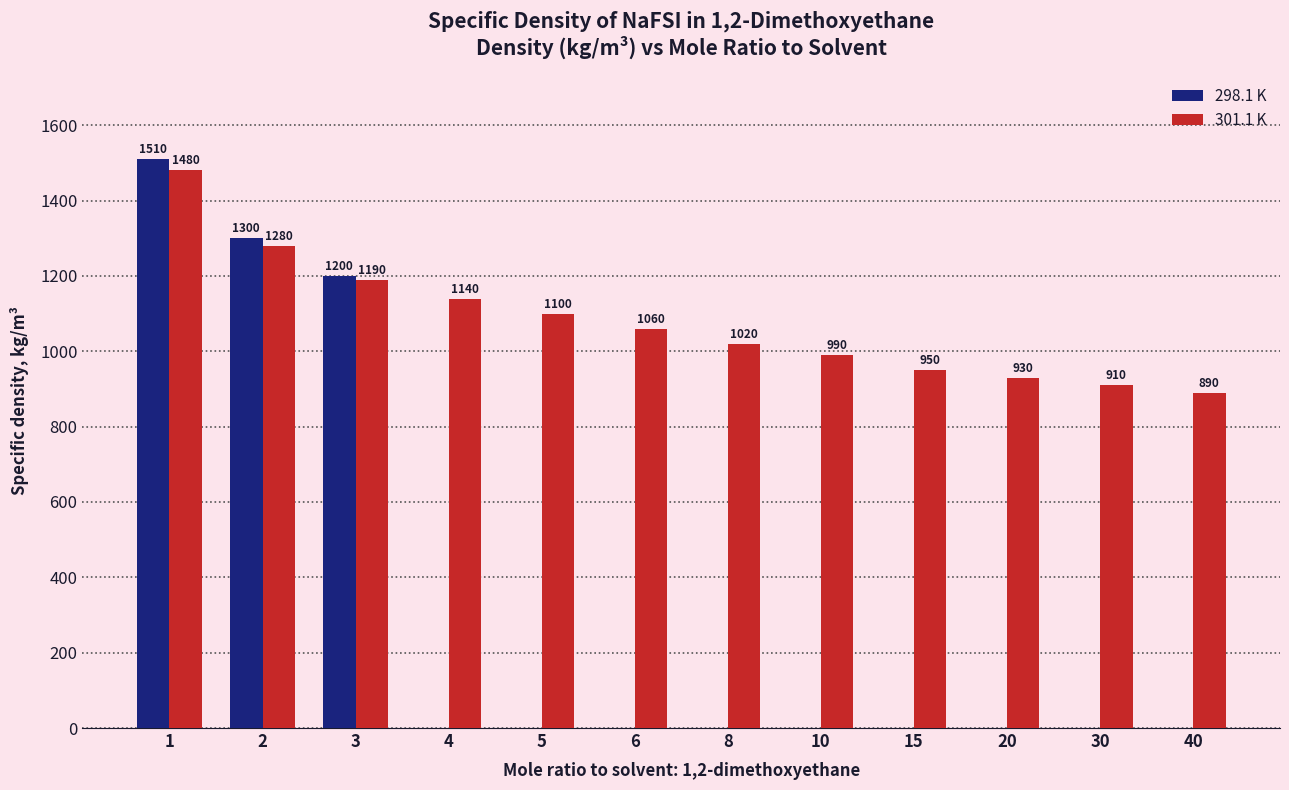

Is the value of 298.1 K at 3 greater than the value of 301.1 K at 2?

No